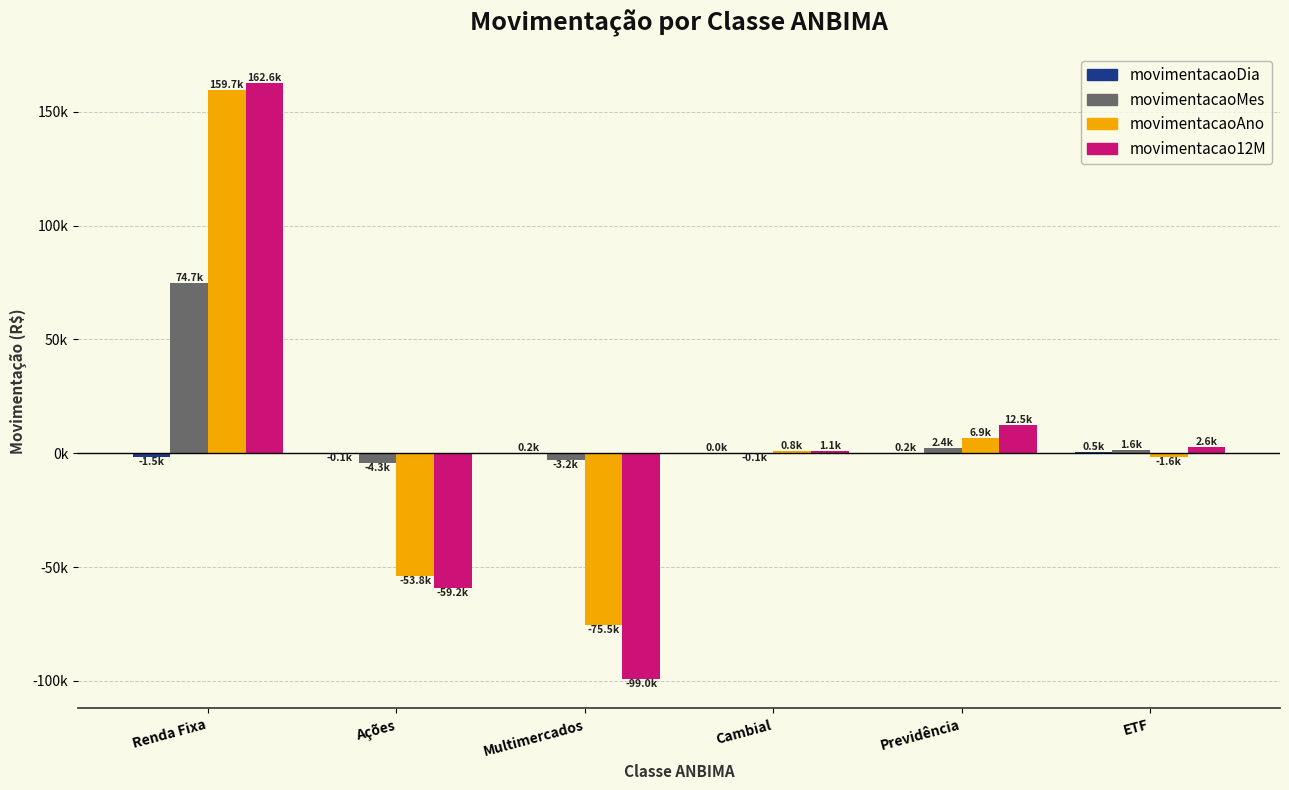

List the series in order of their peak value, highest first.

movimentacao12M, movimentacaoAno, movimentacaoMes, movimentacaoDia